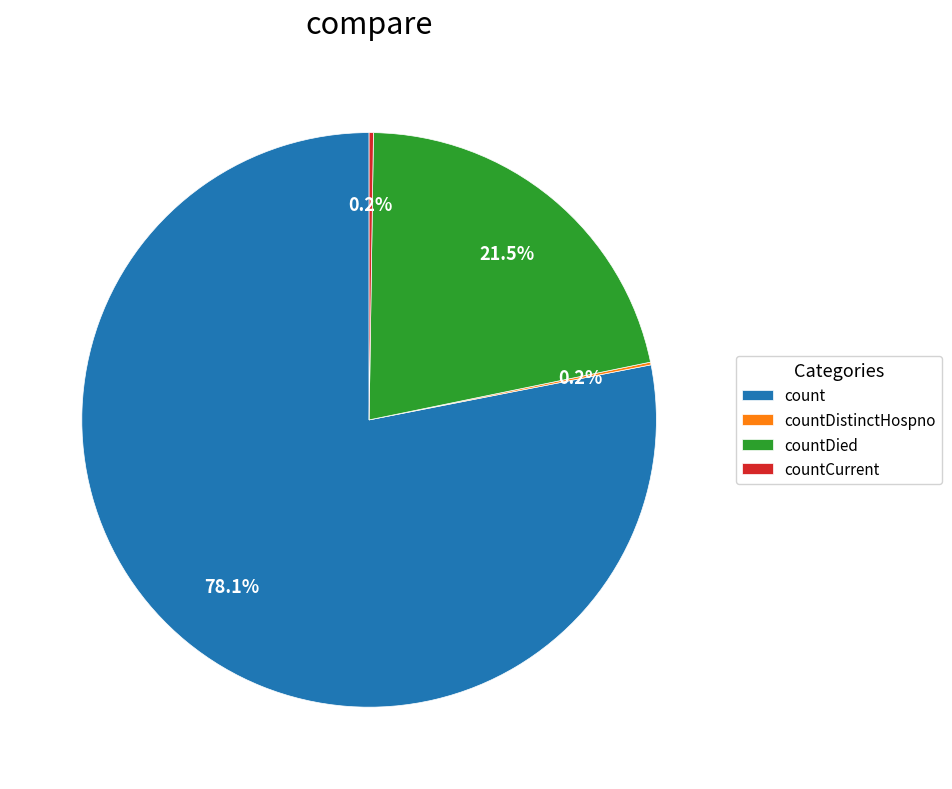

Is count the majority of the pie?

Yes